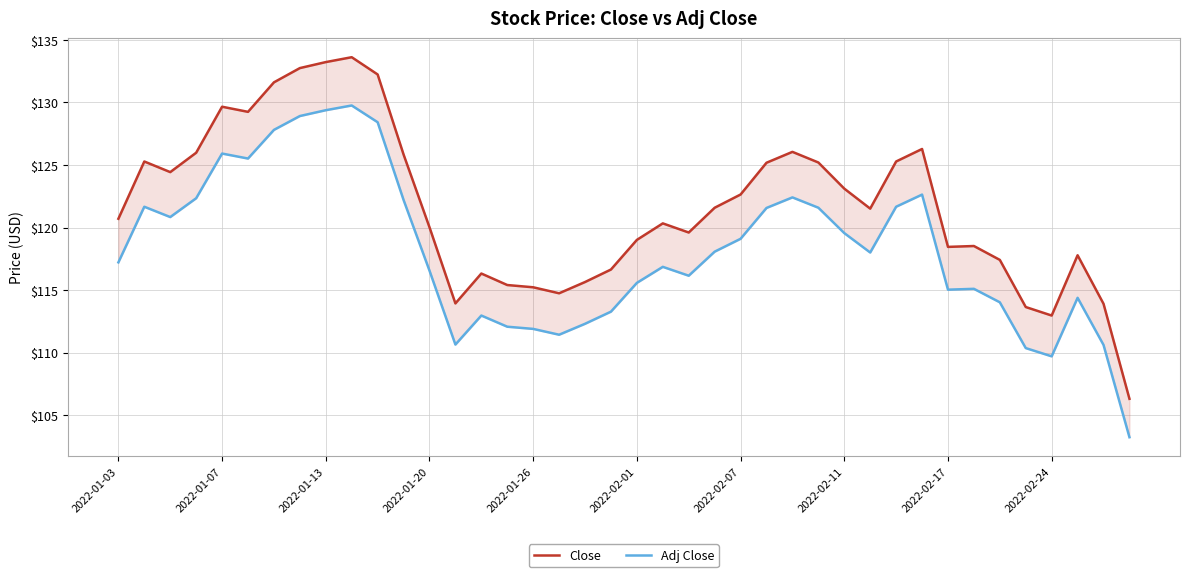

At how many categories does at least one series exceed 128?

7